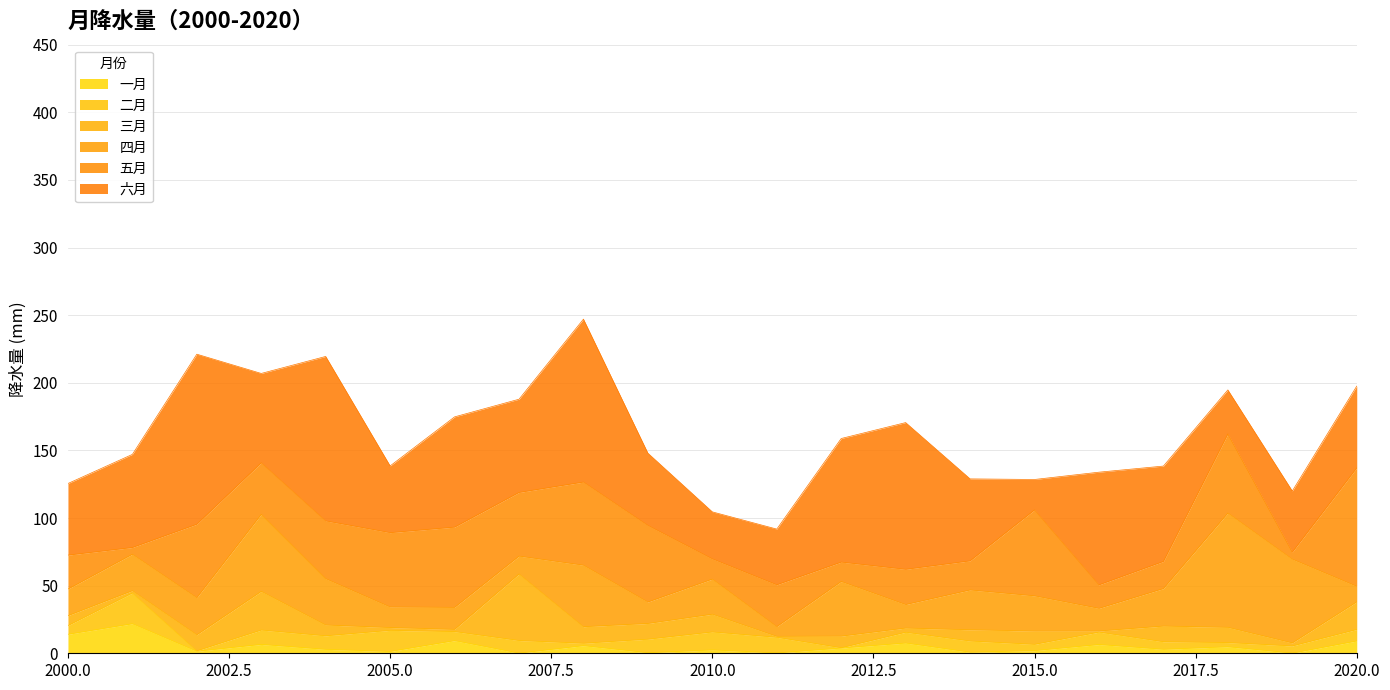

Reading right to left, extract all data points from this chart.

一月: 9.1	0.1	4.8	3.0	6.5	2.0	0.8	7.6	3.8	0.2	2.5	0.4	5.6	0.1	9.3	1.3	2.9	6.5	1.5	21.8	14.0
二月: 8.5	5.3	3.1	5.6	9.2	4.6	8.3	8.0	0.2	11.6	13.3	10.0	1.8	9.3	6.7	15.6	10.0	10.6	0.3	22.8	6.5
三月: 20.4	2.3	11.3	11.6	0.8	9.8	8.3	3.1	8.6	0.7	13.2	11.6	12.2	49.2	1.6	2.1	8.0	28.6	11.9	1.7	7.3
四月: 11.5	61.9	84.5	27.7	16.7	26.0	29.5	17.4	40.4	7.2	26.0	15.9	45.5	13.2	16.3	15.2	34.3	56.9	27.4	27.0	19.6
五月: 87.6	5.2	58.5	20.1	17.4	63.6	21.5	26.0	14.3	30.9	14.9	56.6	61.5	47.1	59.3	55.0	42.7	38.1	54.3	5.0	25.1
六月: 60.4	45.2	32.6	70.5	83.3	22.5	60.6	108.5	91.4	41.2	34.7	53.4	120.5	68.9	81.5	49.3	121.6	66.1	125.7	68.8	52.9